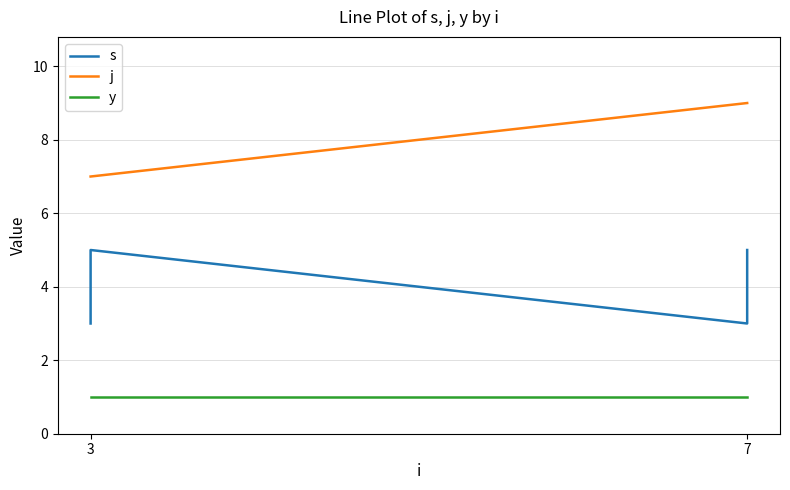

Does the chart display data point markers on the line(s)?

No